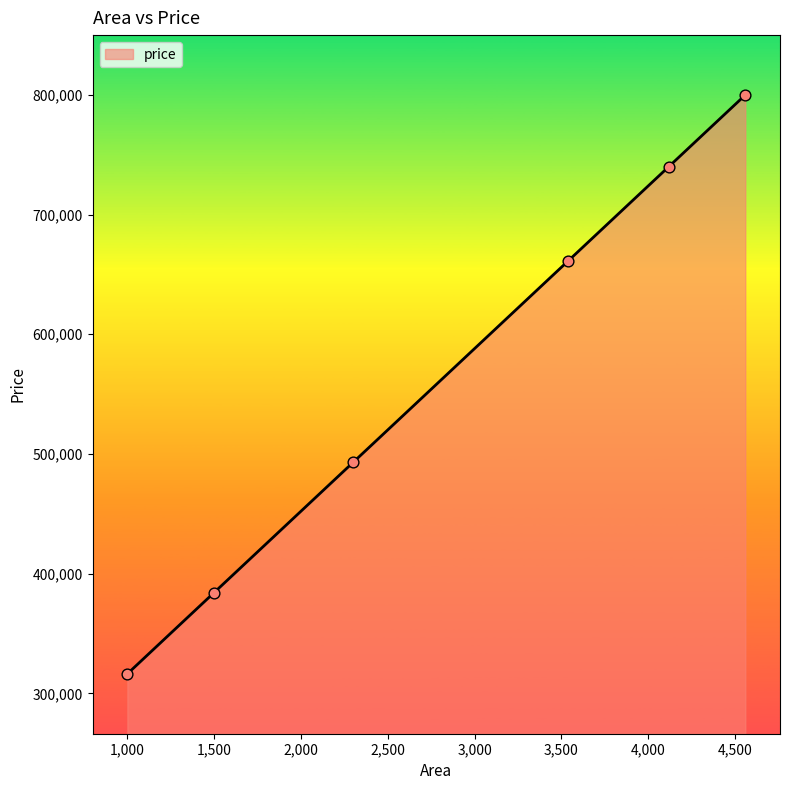

True or false: there are more than 0 points higher than both neighbors.

False